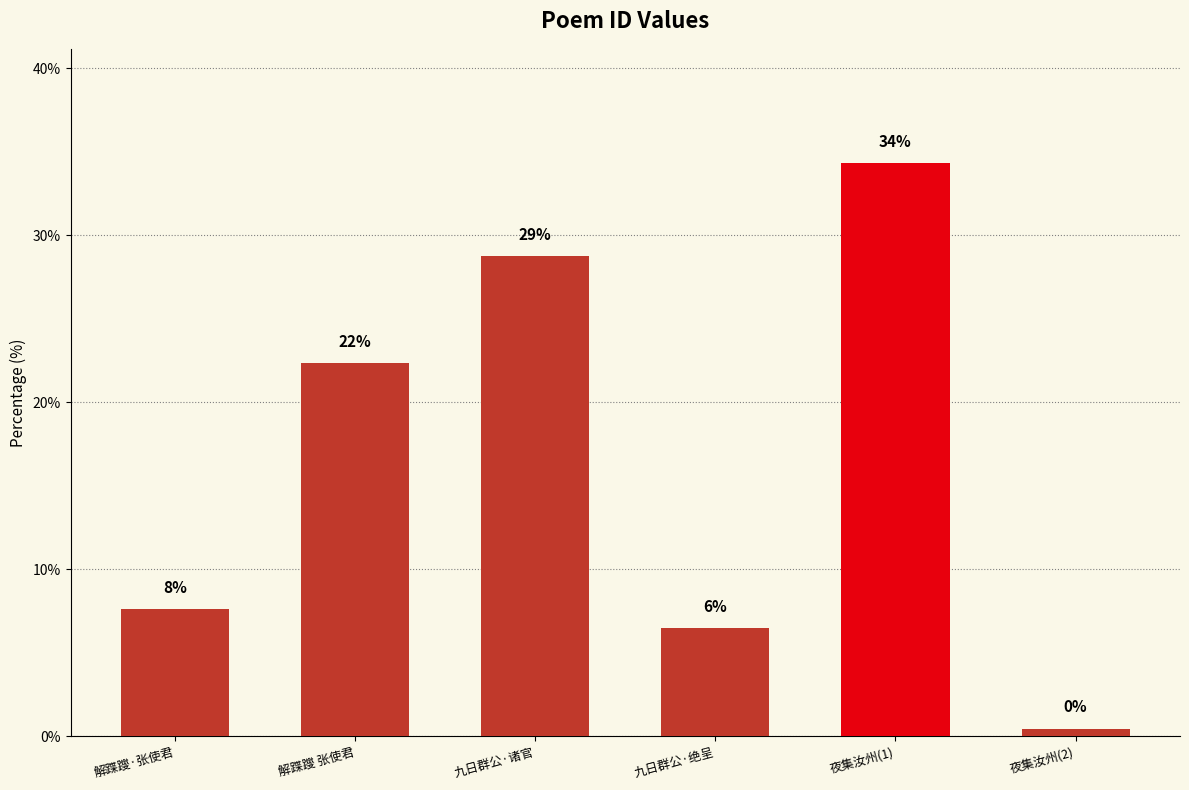

What position from the left is 夜集汝州(2)?

6